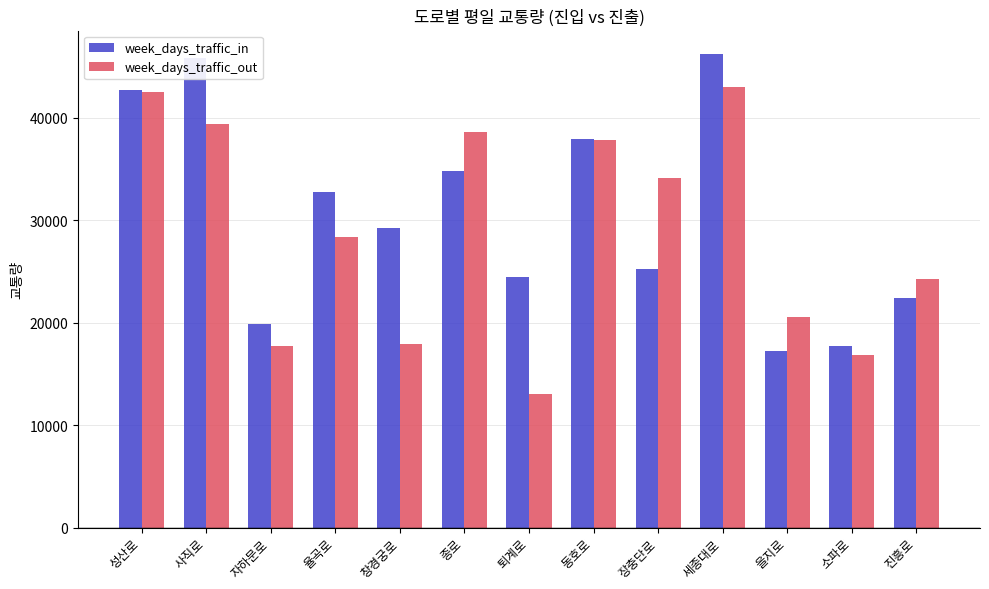

Where does the week_days_traffic_out series first go above 28340?

성산로